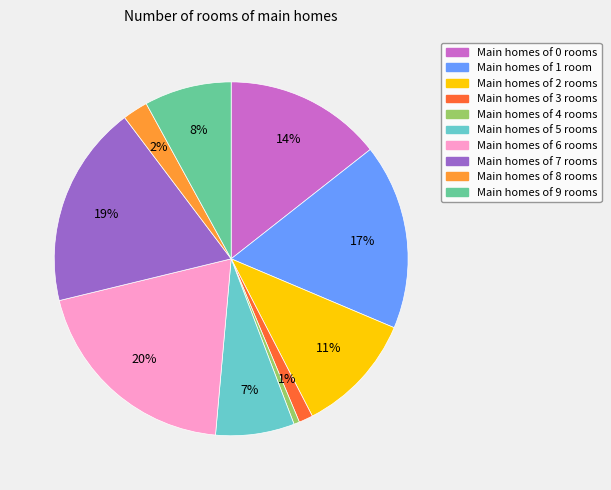

Is there a majority slice in this chart?

No